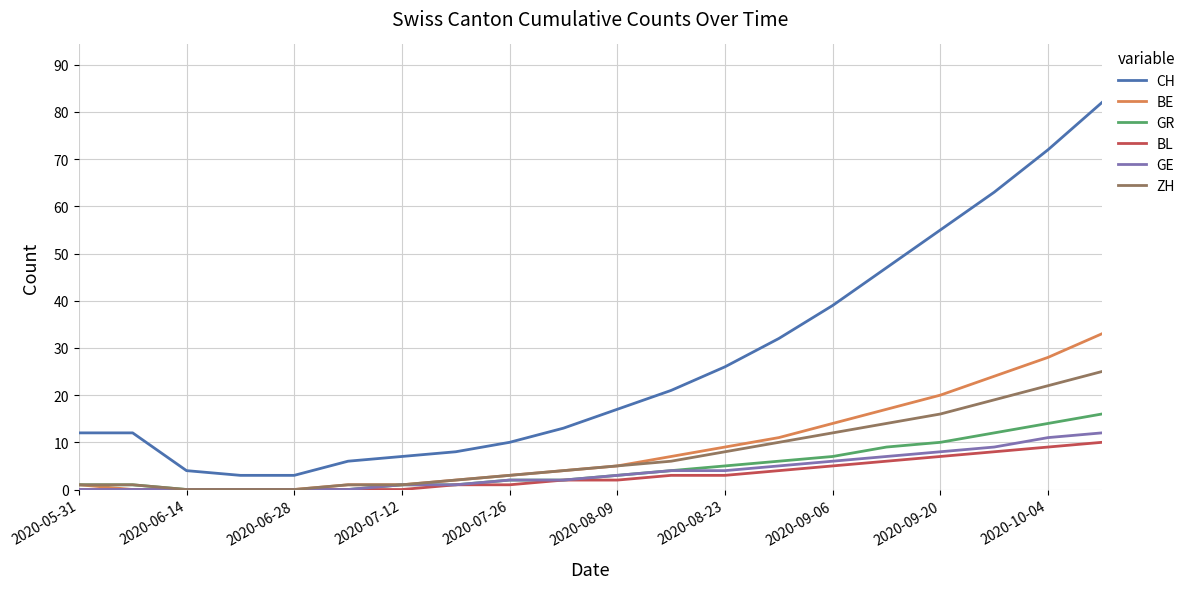

True or false: CH and GE cross at least once.

False